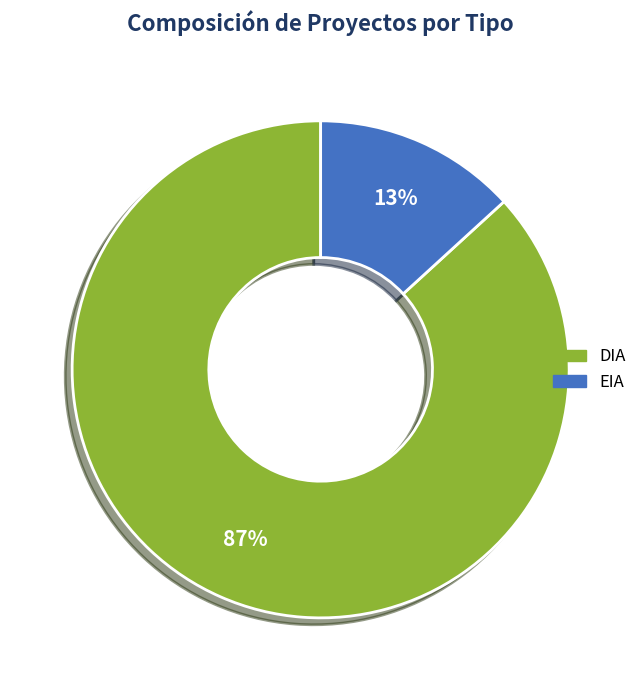

Rank the categories by value from lowest to highest.

EIA, DIA